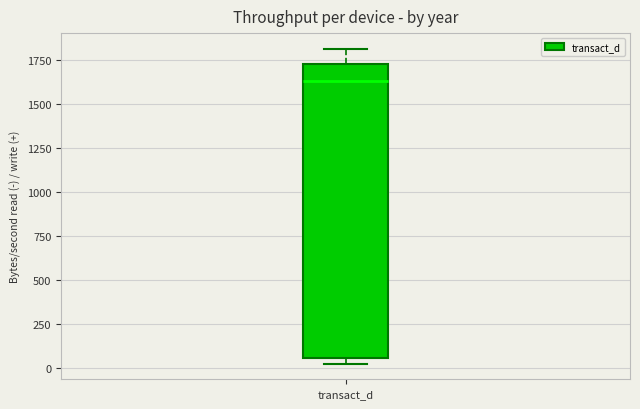

Transcribe this box plot: give where the median line is, the range the box spans, and where the two whiskers end, as read against the y-axis. The values are not printed on the chart, so give them approximately, as read against the axis.

median 1650, box 50 to 1700, whiskers 0 to 1800